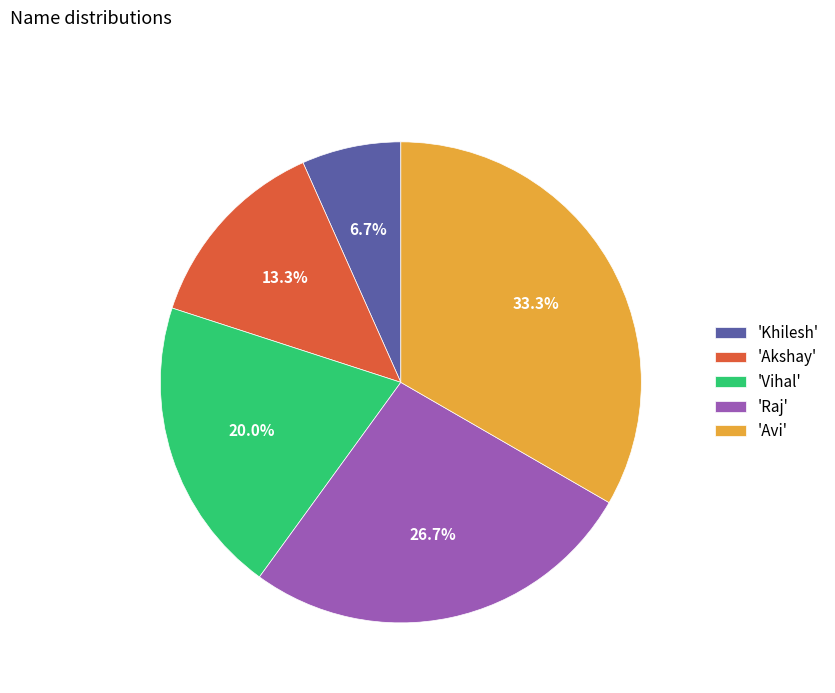

What is the smallest slice in the pie chart?

'Khilesh'